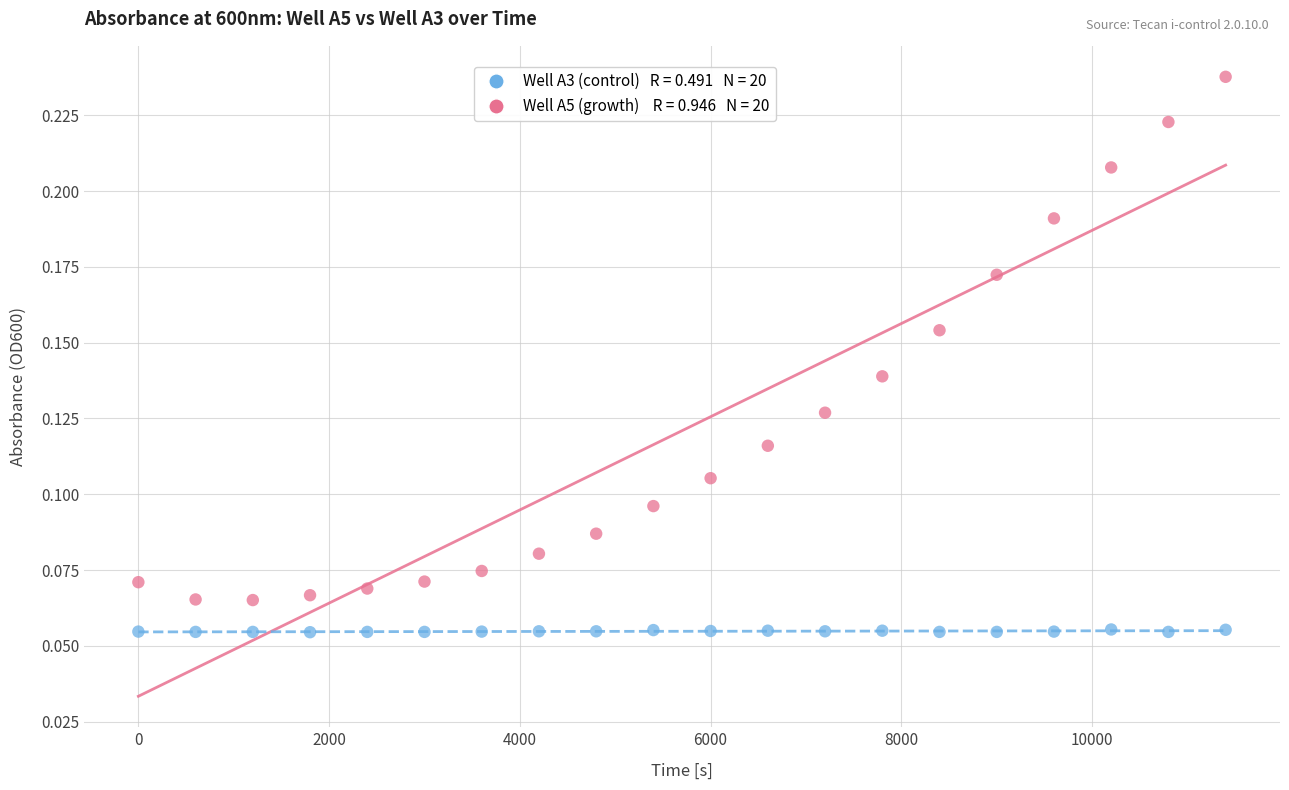

Across all data points, what is the range of X values (max minus min)?

11401.1